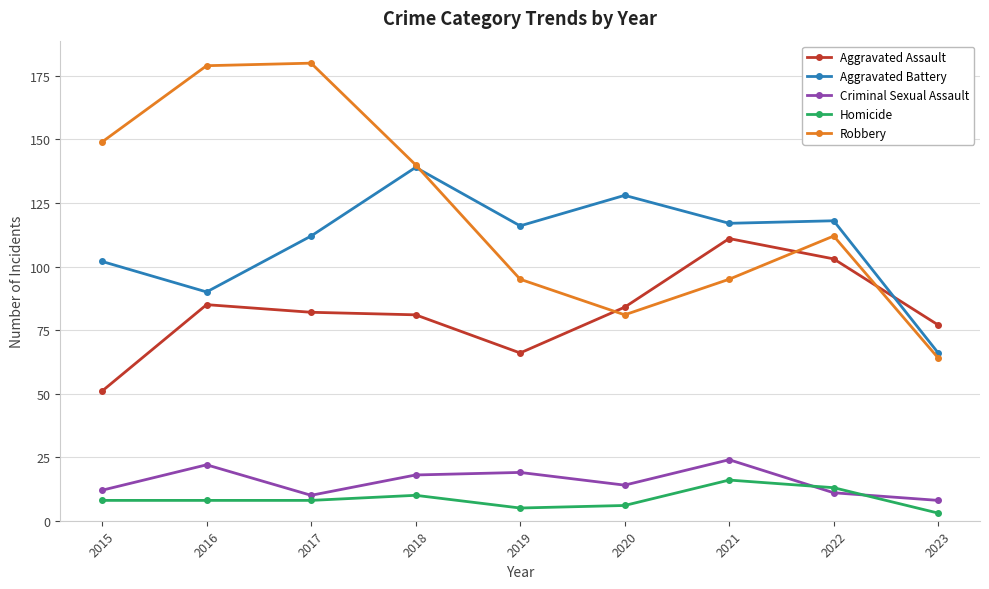

Which series has the largest range (max minus min)?

Robbery